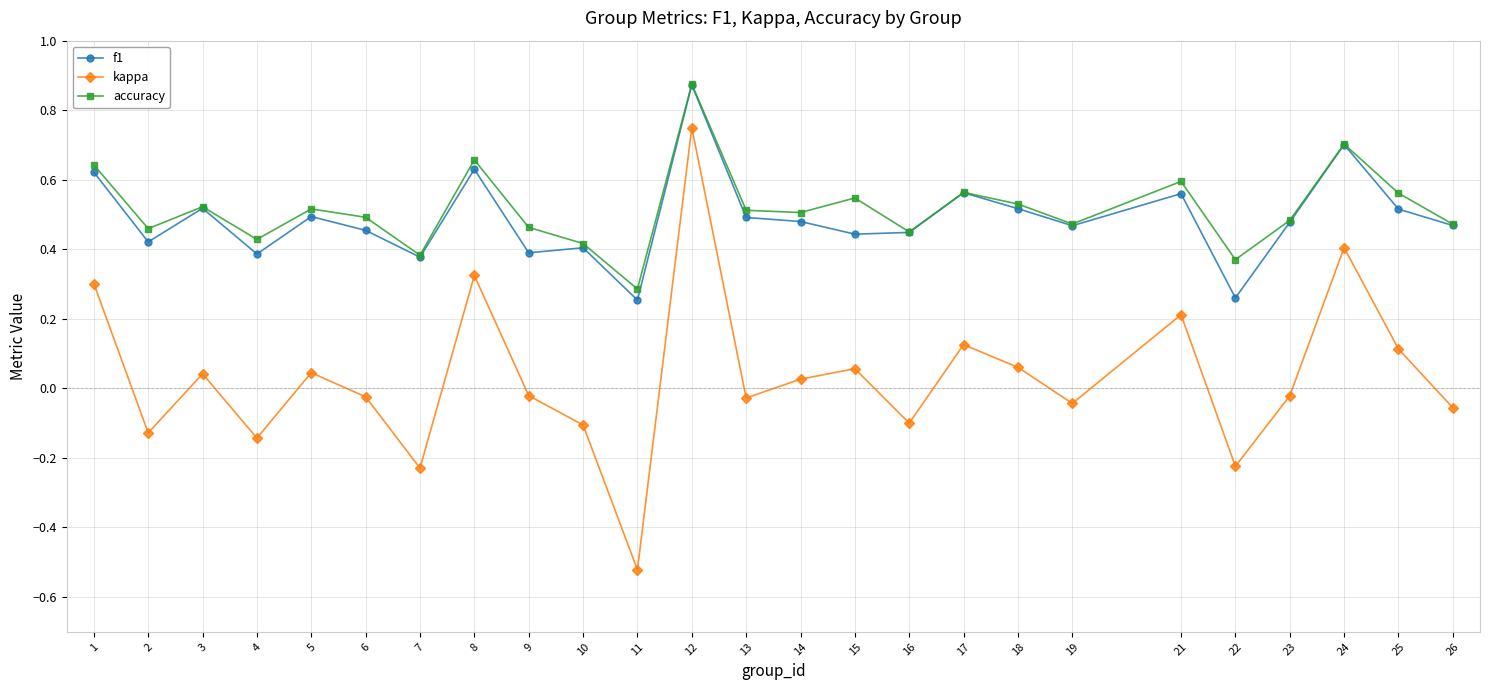

At which category does the chart reach its peak across all series?

12